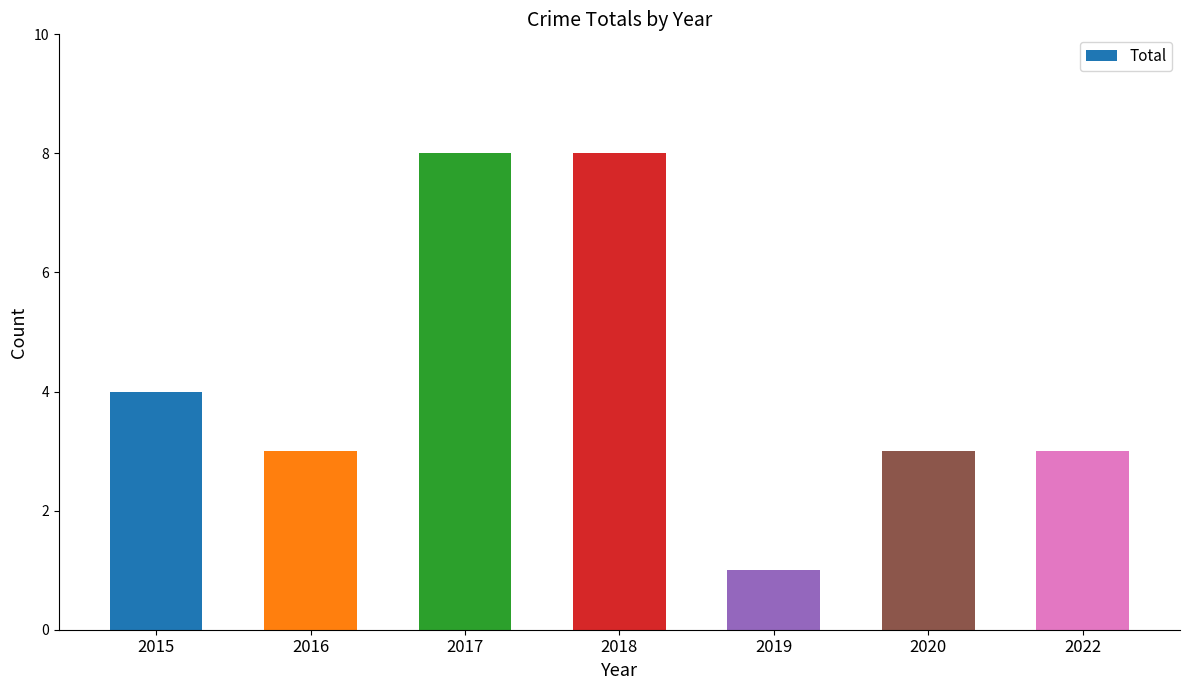

What is the change in value from 2016 to 2017?

+5